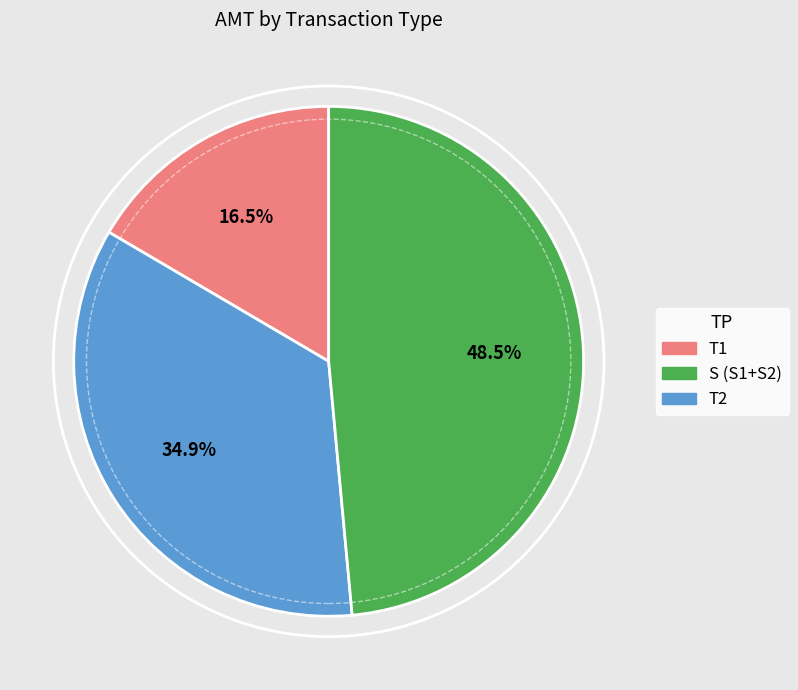

Does any single category account for the majority?

No